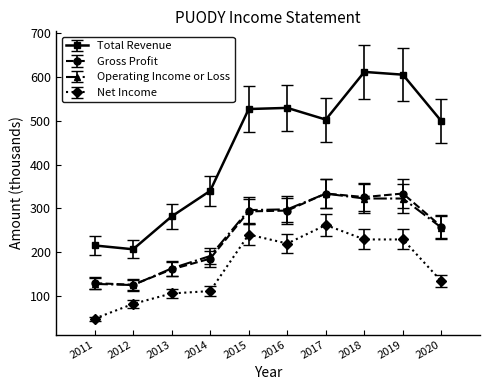

What is the value of the Gross Profit point at the 3rd from the left?

160.8